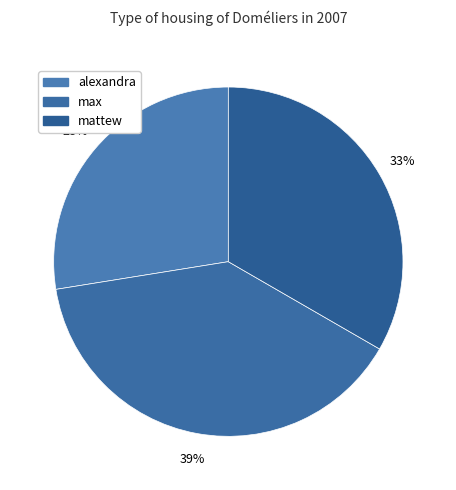

What is the largest slice in the pie chart?

max